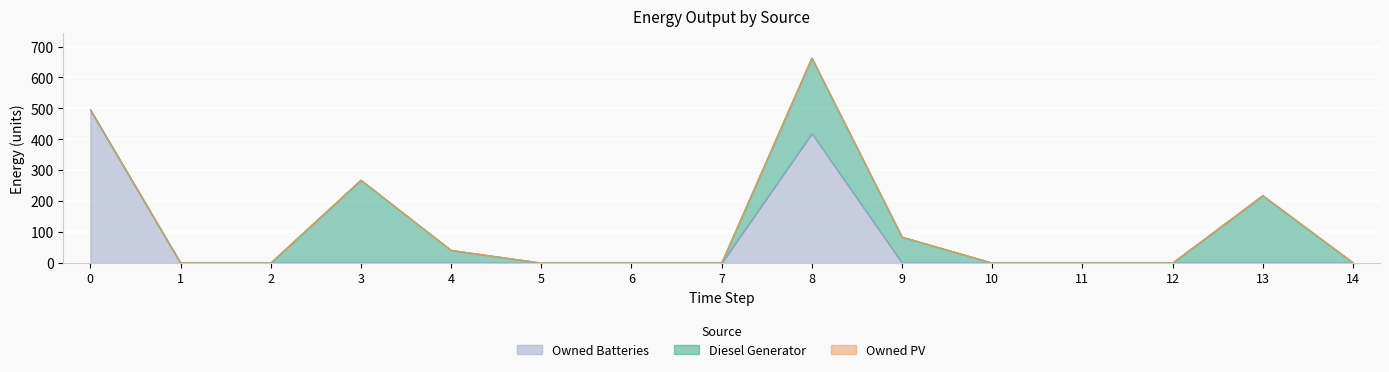

True or false: Owned PV and Diesel Generator cross at least once.

False